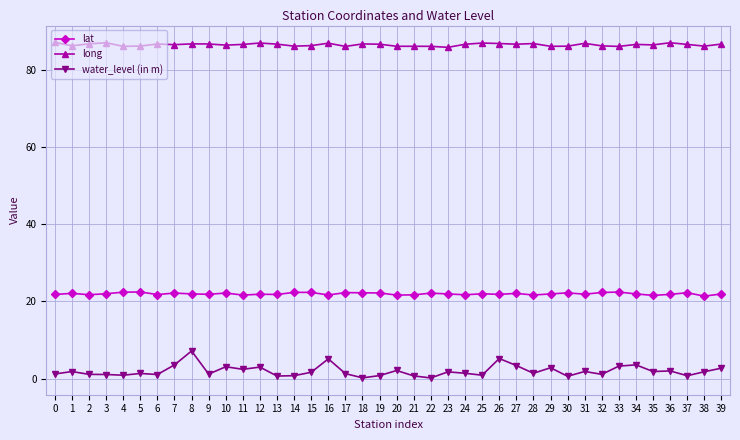

What is the sum of all long values?

3460.3